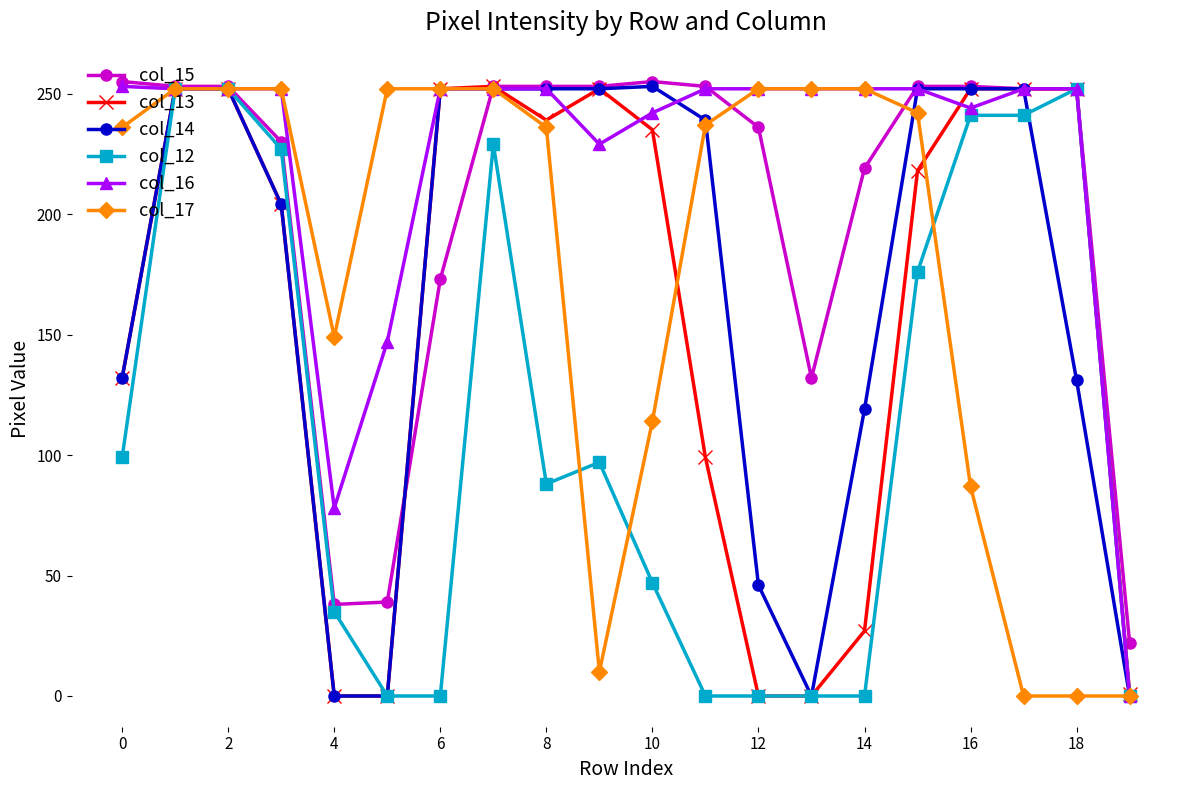

What is the value of the col_15 point at the 13th from the left?

236